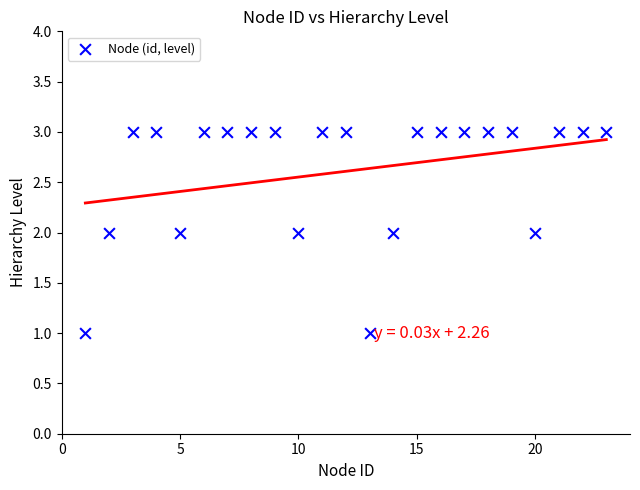

What is the range of X values (max minus min)?

22